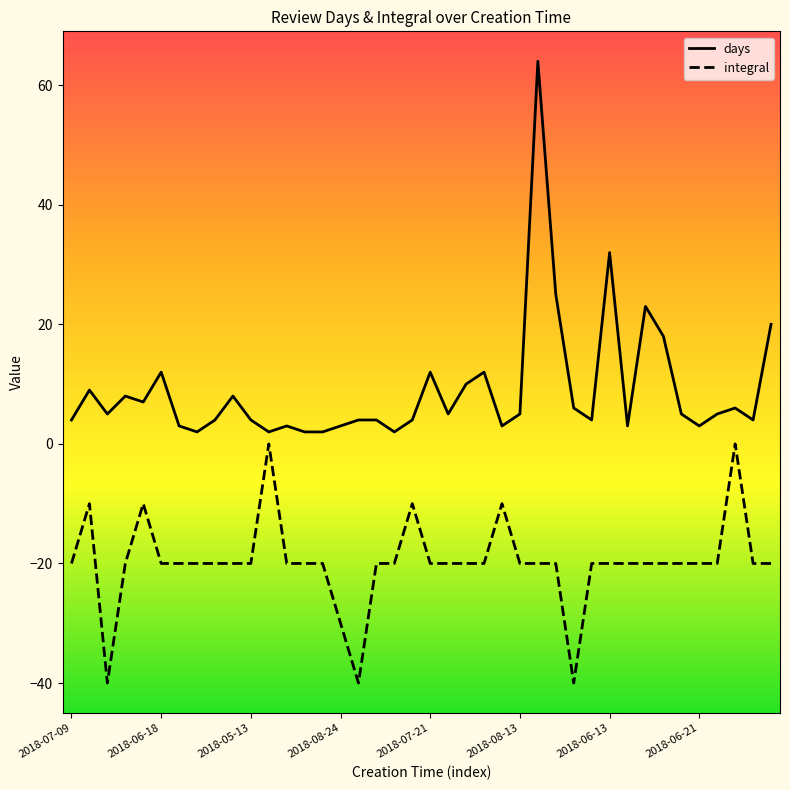

What is the difference between the maximum and minimum values in the integral series?

40